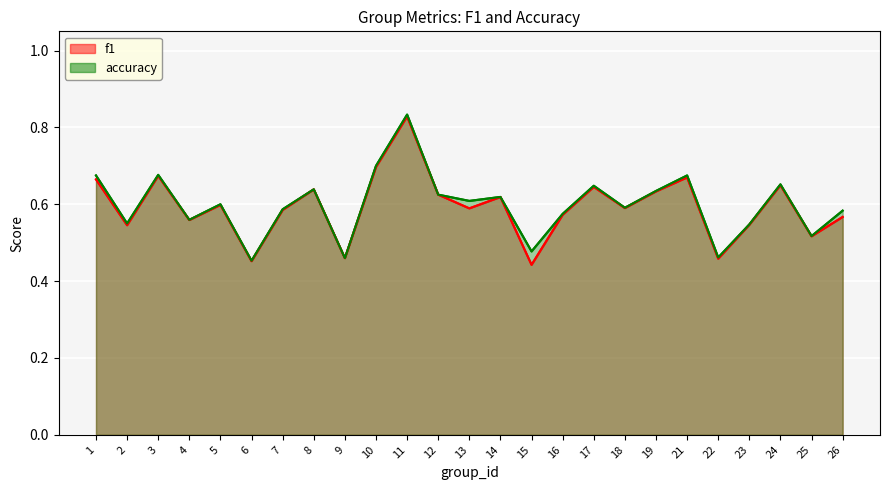

In accuracy, how many points are higher than both neighbors (excluding endpoints)?

8